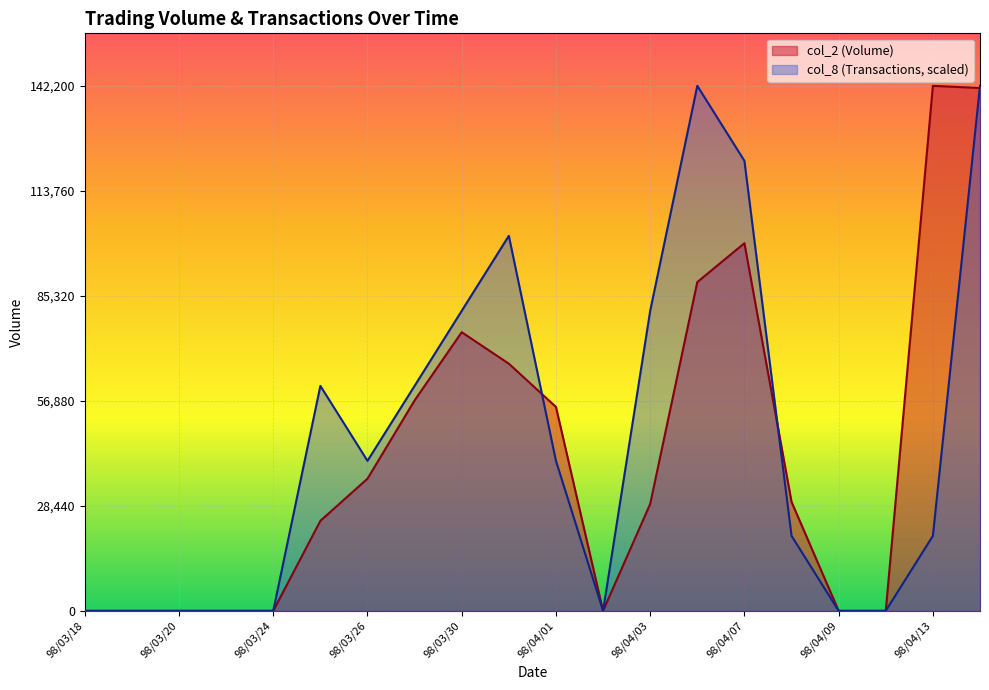

How many values in the col_2 (Volume) series are below 29520?

10